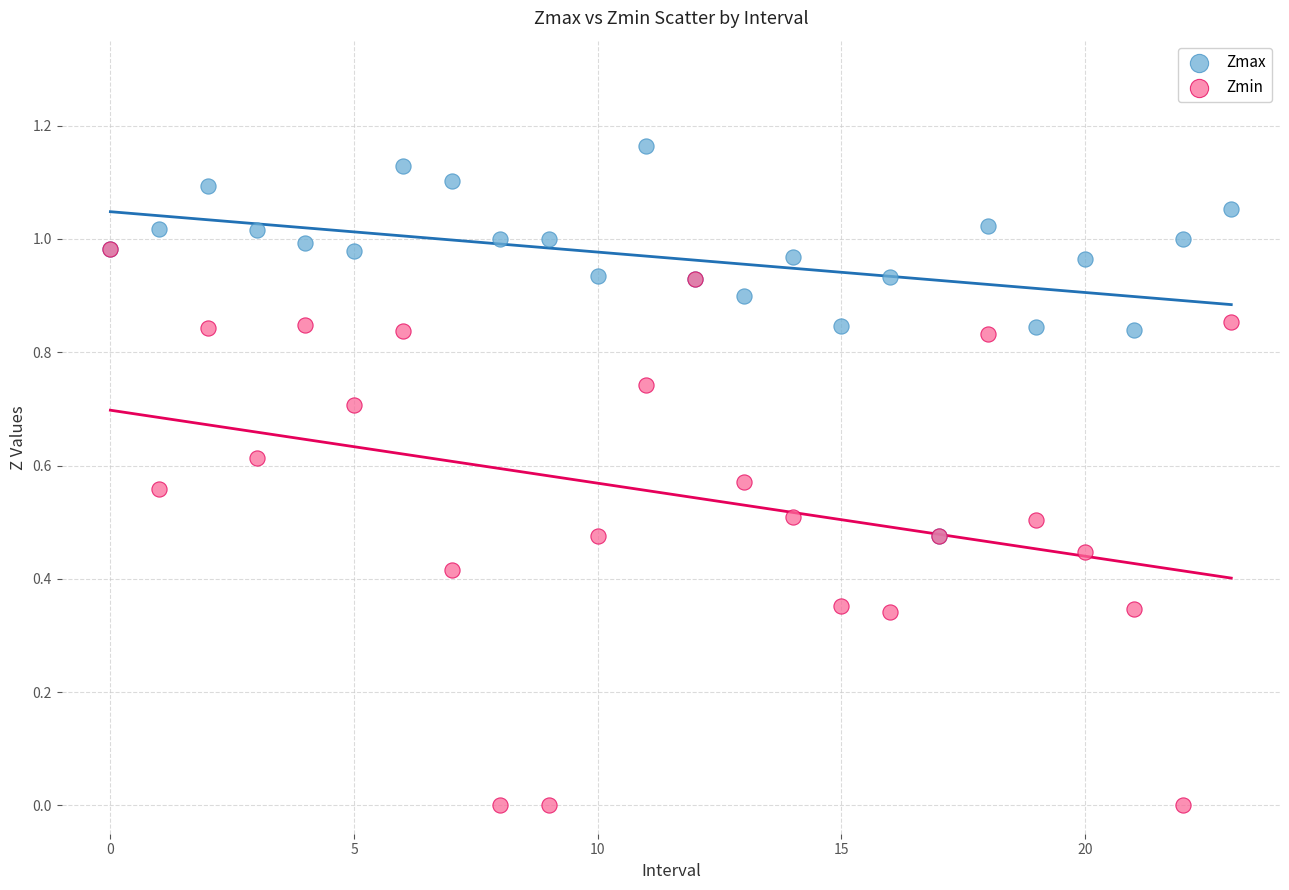

Which series contains the lowest Y value?

Zmin